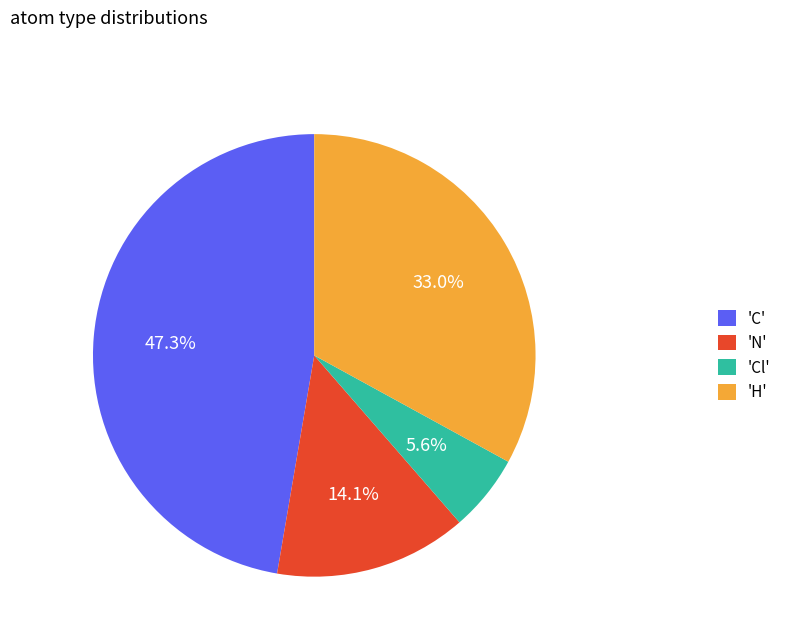

Combined, do 'N' and 'Cl' account for over 50%?

No